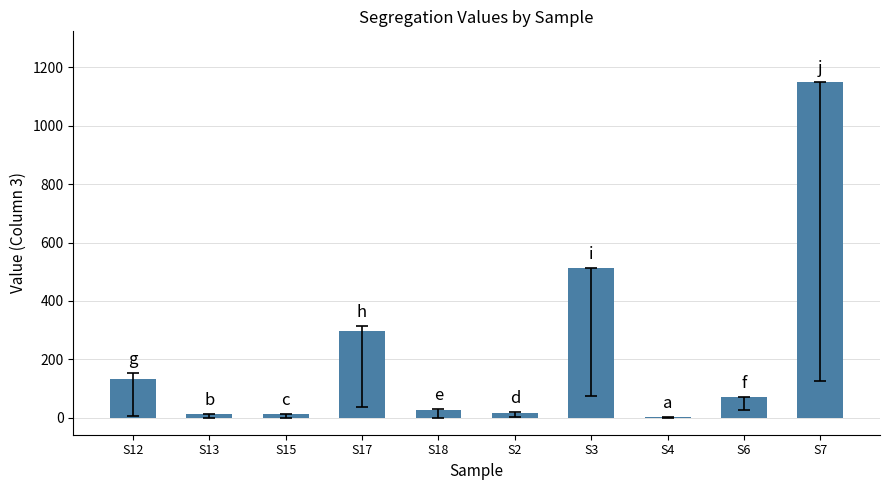

The value at S6 is 116. True or false?

False